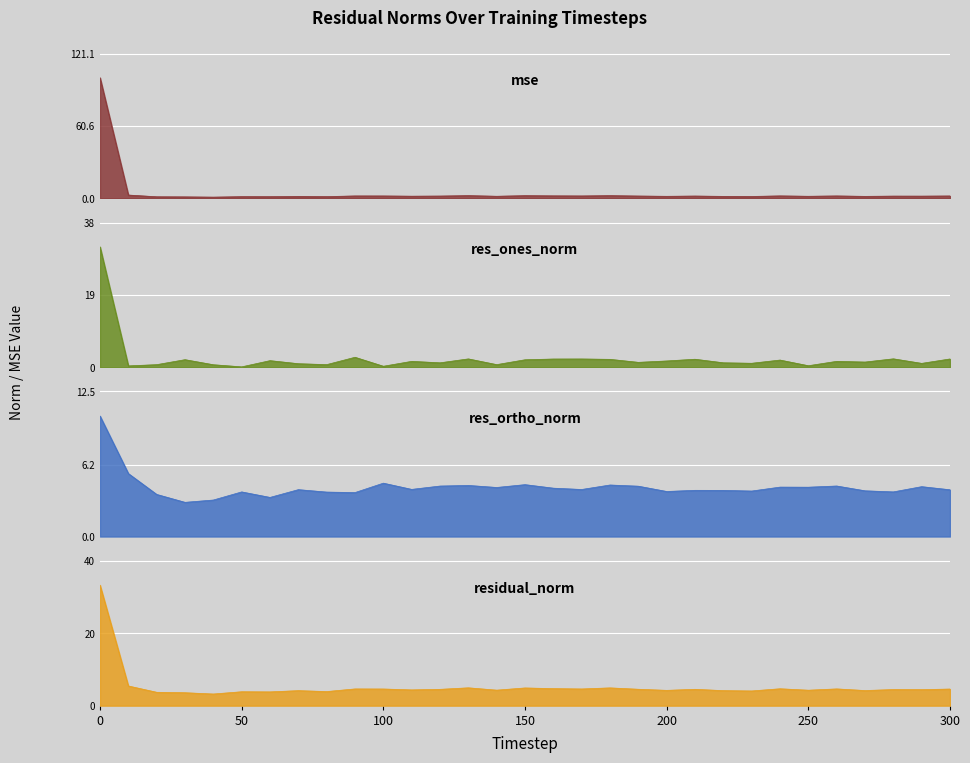

At which label is res_ones_norm closest to 15?

90